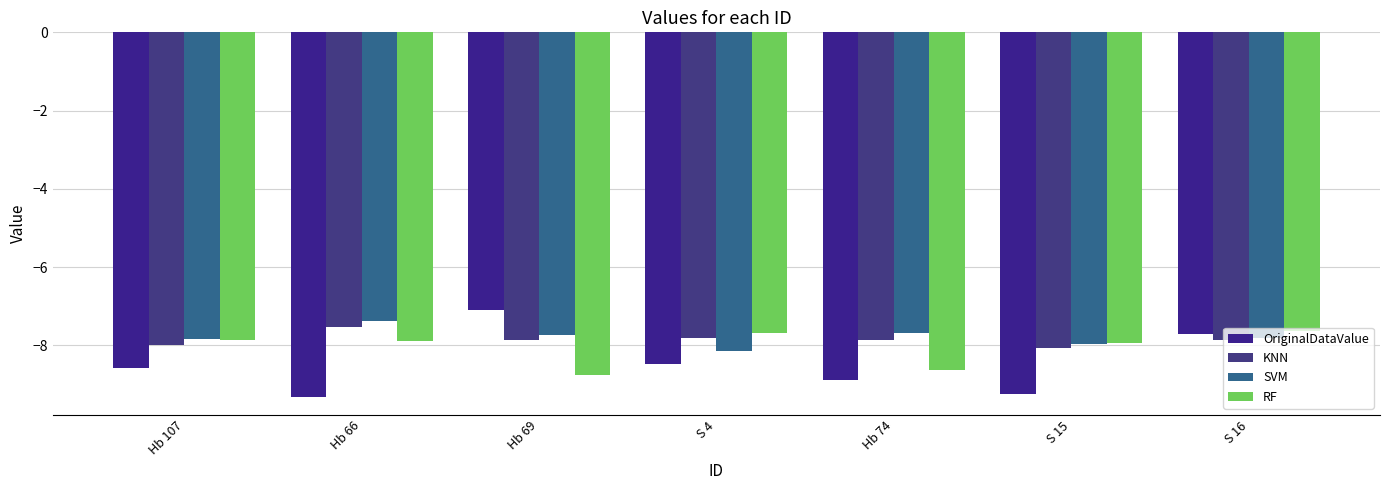

Which series has the largest total across all categories?

SVM